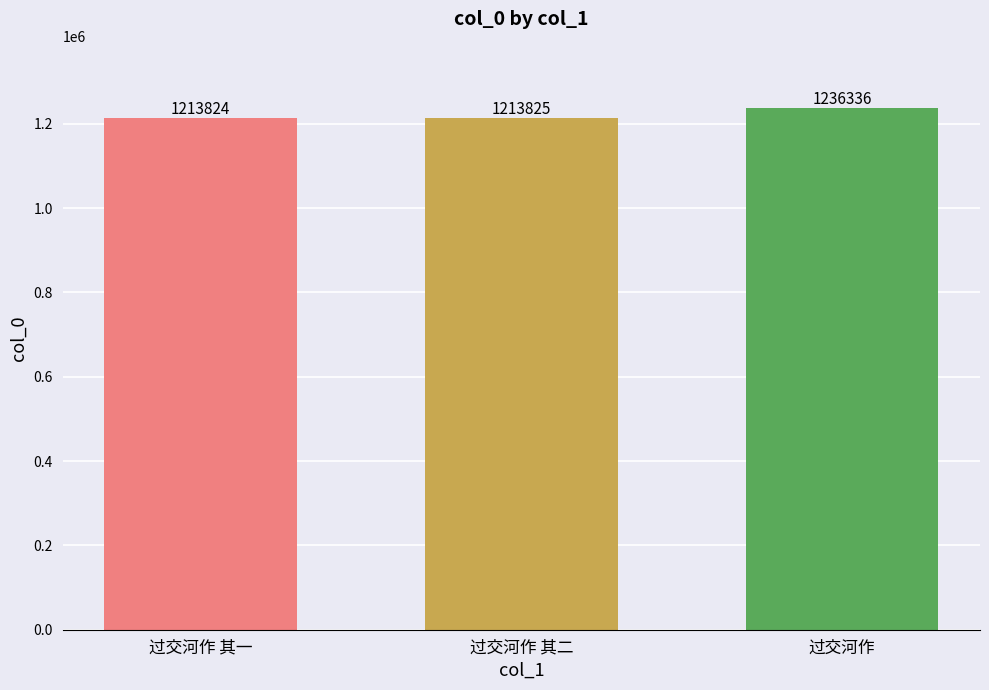

What is the difference between the maximum and minimum values?

22512